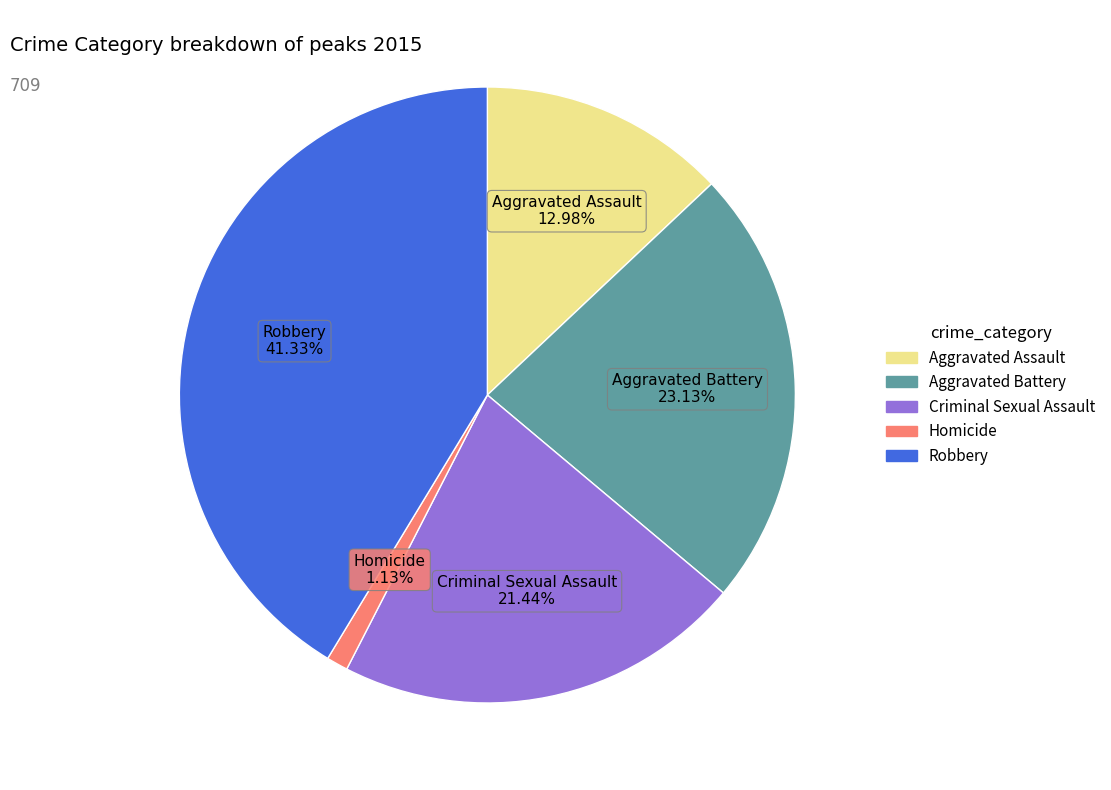

To the nearest percent, what portion does Robbery represent?

41%